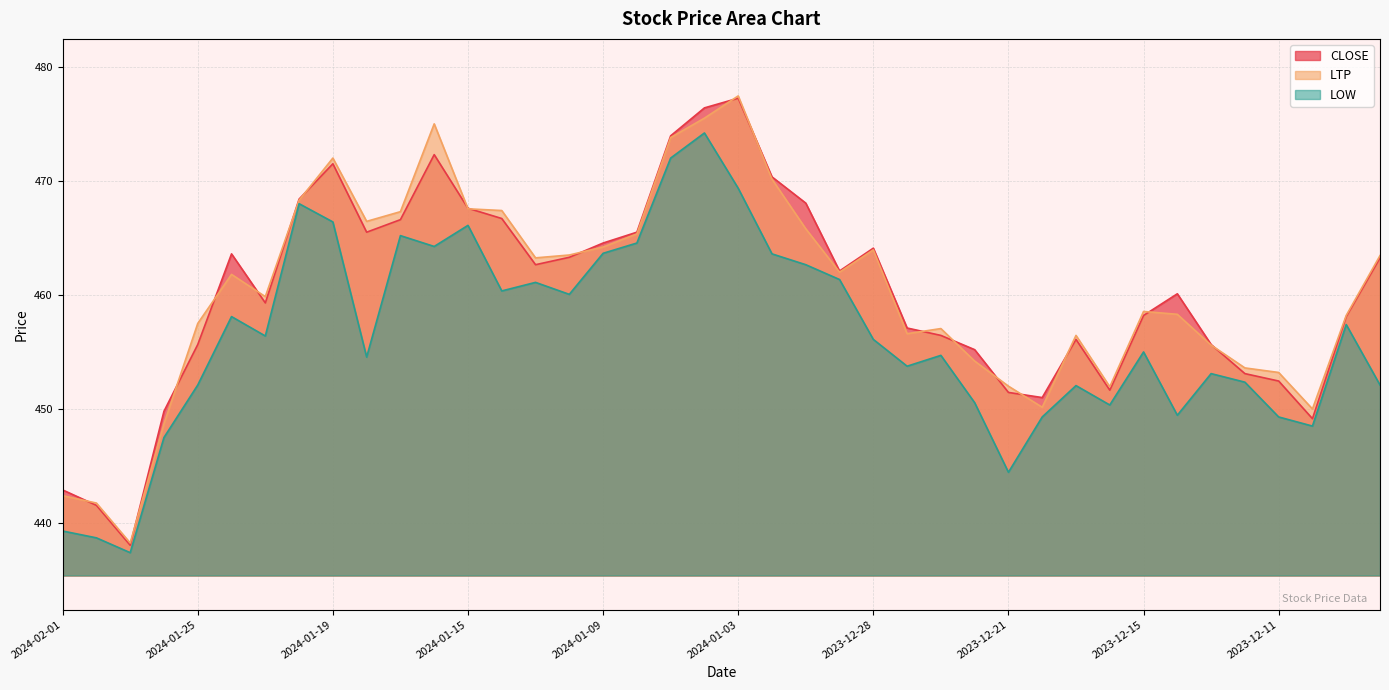

How many distinct data groups are displayed?

3